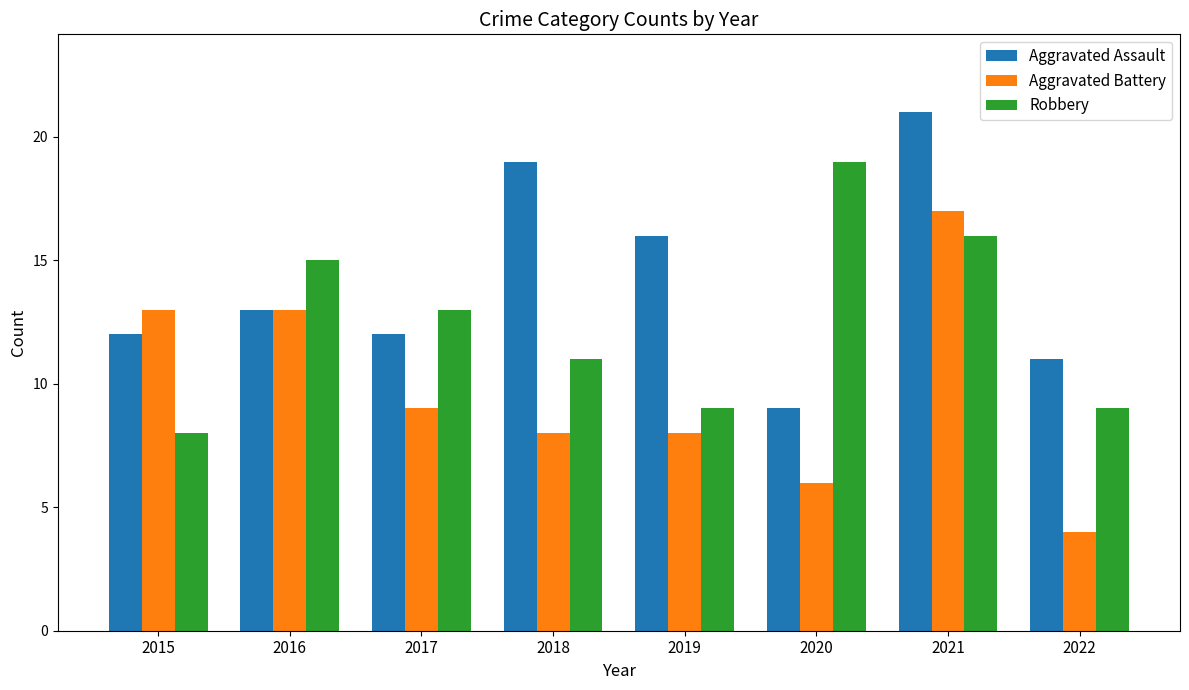

The Aggravated Assault series shows 21 at 2016. True or false?

False